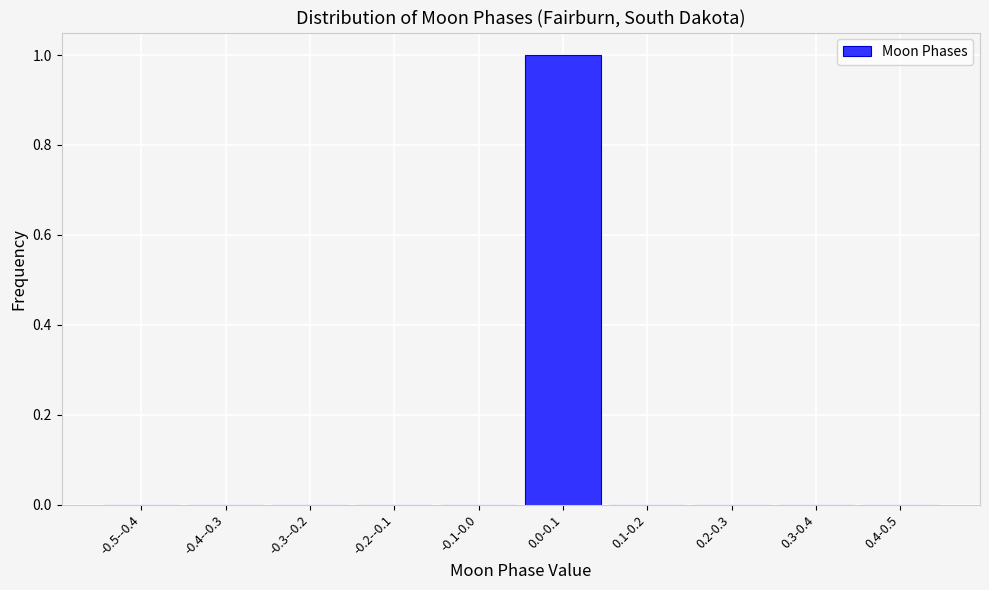

Reading right to left, transcribe all the data shown in this chart.

0.4-0.5=0	0.3-0.4=0	0.2-0.3=0	0.1-0.2=0	0.0-0.1=1	-0.1-0.0=0	-0.2--0.1=0	-0.3--0.2=0	-0.4--0.3=0	-0.5--0.4=0